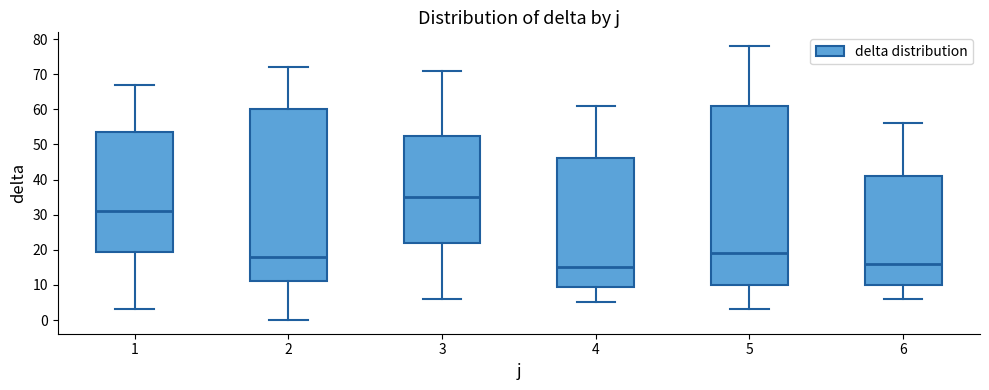

Where does the lower whisker of the box at x = 2 end on the y-axis? The values are not printed on the chart, so give them approximately, as read against the axis.

0